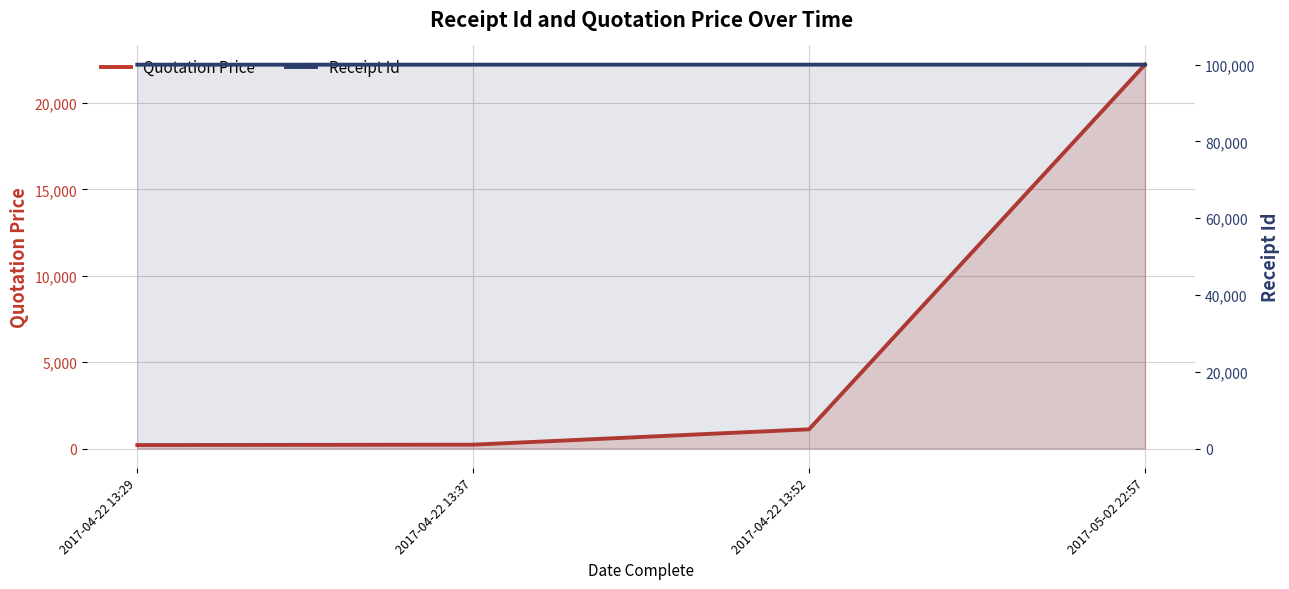

What is the approximate value of Quotation Price at 2017-04-22 13:29?

200